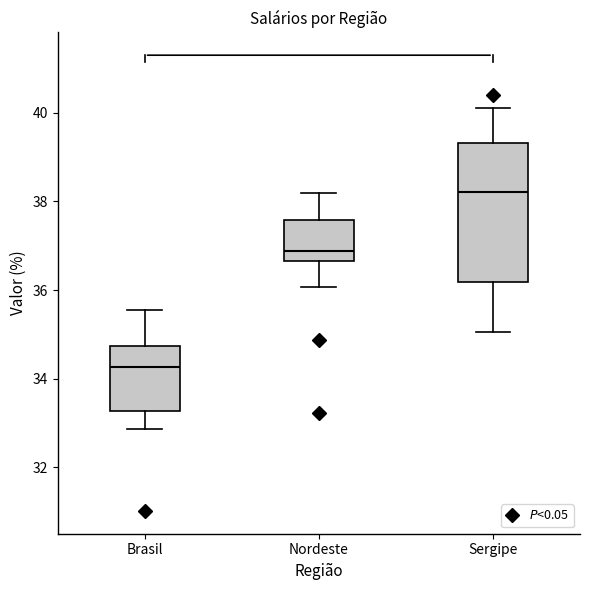

Where does the upper whisker of the box for Brasil end on the y-axis? The values are not printed on the chart, so give them approximately, as read against the axis.

35.6